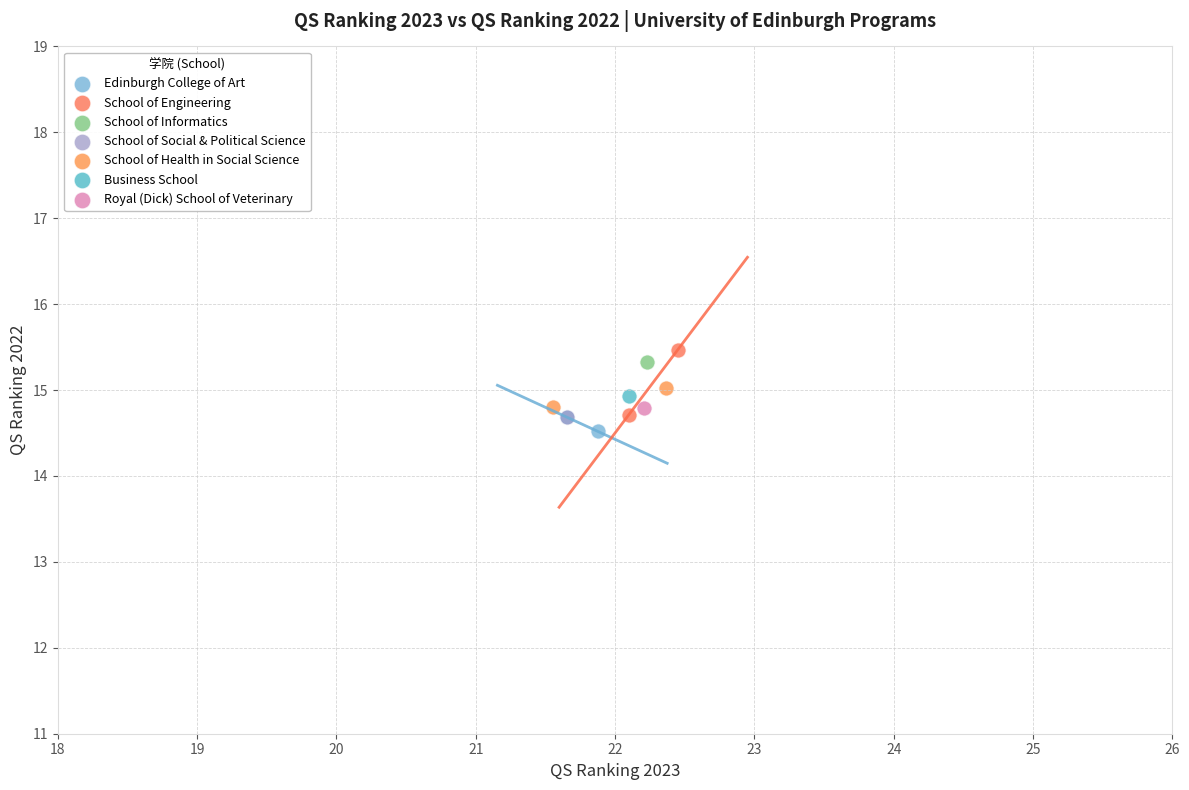

Which series reaches the maximum Y coordinate?

School of Engineering